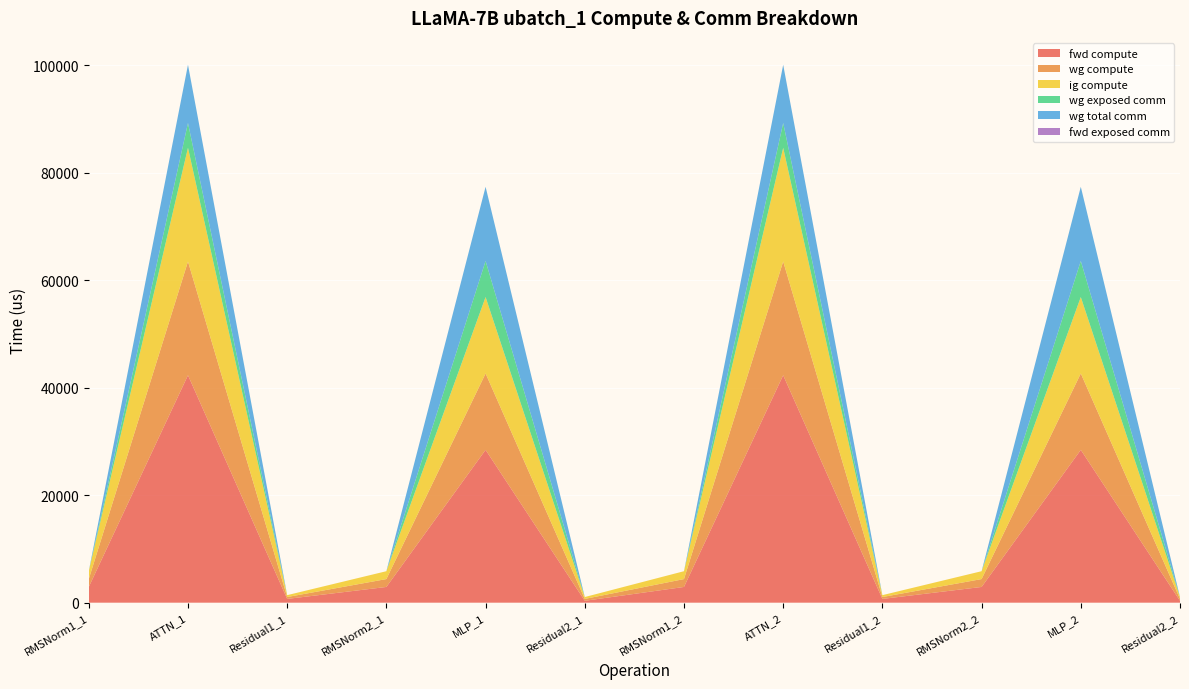

Reading left to right, transcribe all the data shown in this chart.

fwd compute: RMSNorm1_1=2929.3	ATTN_1=42324.2	Residual1_1=701.5	RMSNorm2_1=2929.3	MLP_1=28435.1	Residual2_1=350.8	RMSNorm1_2=2929.3	ATTN_2=42324.2	Residual1_2=701.5	RMSNorm2_2=2929.3	MLP_2=28435.1	Residual2_2=350.8
wg compute: RMSNorm1_1=1464.6	ATTN_1=21162.1	Residual1_1=350.8	RMSNorm2_1=1464.6	MLP_1=14217.5	Residual2_1=350.8	RMSNorm1_2=1464.6	ATTN_2=21162.1	Residual1_2=350.8	RMSNorm2_2=1464.6	MLP_2=14217.5	Residual2_2=350.8
ig compute: RMSNorm1_1=1464.6	ATTN_1=21162.1	Residual1_1=350.8	RMSNorm2_1=1464.6	MLP_1=14217.5	Residual2_1=350.8	RMSNorm1_2=1464.6	ATTN_2=21162.1	Residual1_2=350.8	RMSNorm2_2=1464.6	MLP_2=14217.5	Residual2_2=350.8
wg exposed comm: RMSNorm1_1=0.0	ATTN_1=4613.5	Residual1_1=0.0	RMSNorm2_1=0.0	MLP_1=6713.7	Residual2_1=0.0	RMSNorm1_2=0.0	ATTN_2=4613.5	Residual1_2=0.0	RMSNorm2_2=0.0	MLP_2=6713.7	Residual2_2=0.0
wg total comm: RMSNorm1_1=0.0	ATTN_1=10825.2	Residual1_1=0.0	RMSNorm2_1=0.0	MLP_1=13800.3	Residual2_1=0.0	RMSNorm1_2=0.0	ATTN_2=10825.2	Residual1_2=0.0	RMSNorm2_2=0.0	MLP_2=13800.3	Residual2_2=0.0
fwd exposed comm: RMSNorm1_1=0.0	ATTN_1=0.0	Residual1_1=0.0	RMSNorm2_1=0.0	MLP_1=0.0	Residual2_1=0.0	RMSNorm1_2=0.0	ATTN_2=0.0	Residual1_2=0.0	RMSNorm2_2=0.0	MLP_2=0.0	Residual2_2=0.0